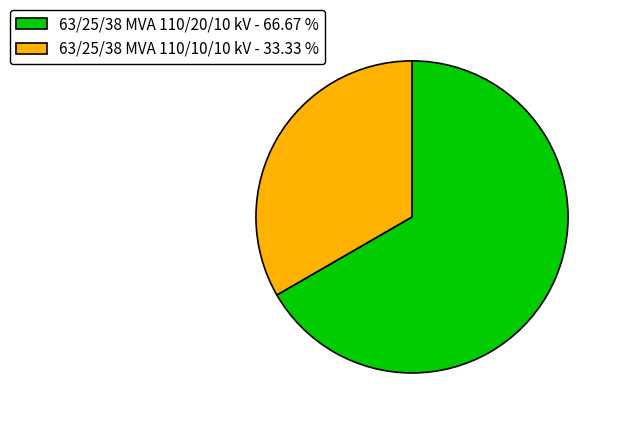

Do 63/25/38 MVA 110/10/10 kV - 33.33 % and 63/25/38 MVA 110/20/10 kV - 66.67 % together represent more than half of the pie?

Yes